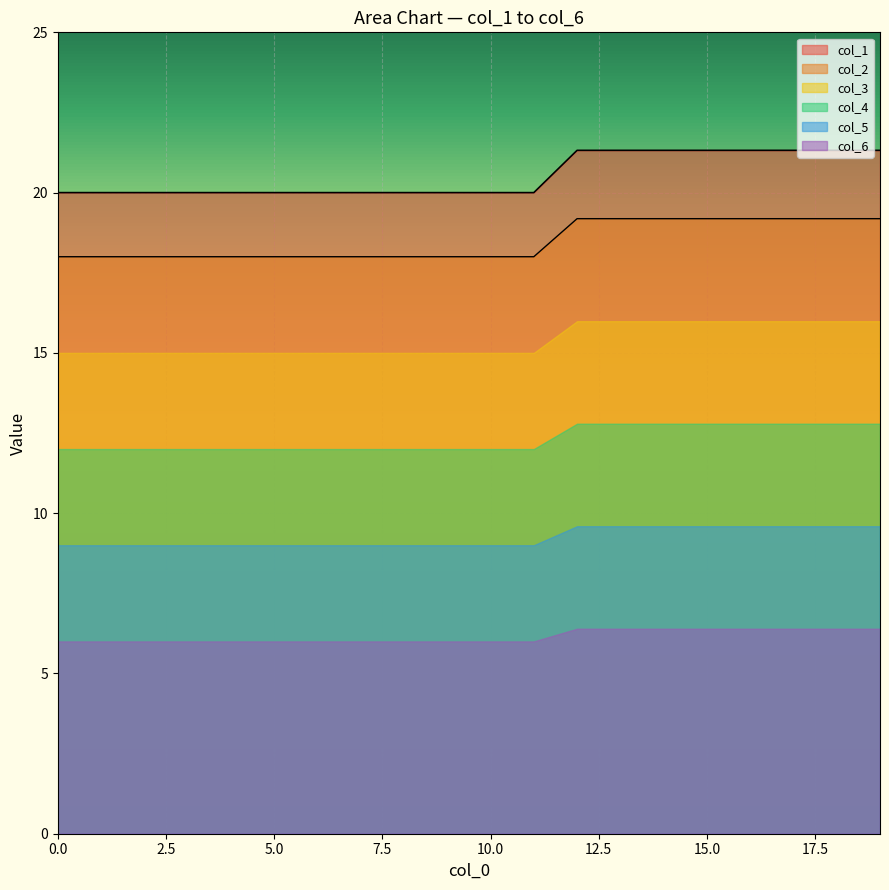

At which category does the chart reach its peak across all series?

12